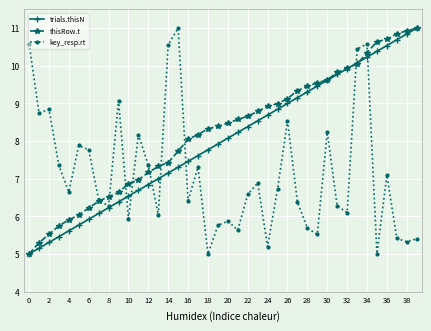

What is the difference between the second highest and second lowest values in the trials.thisN series?

5.7